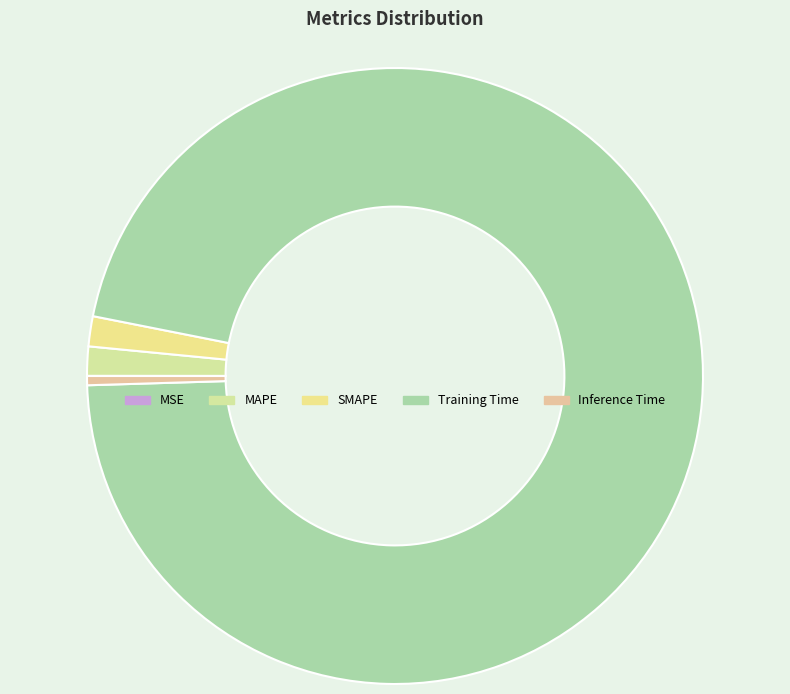

Does MAPE represent more than half of the total?

No